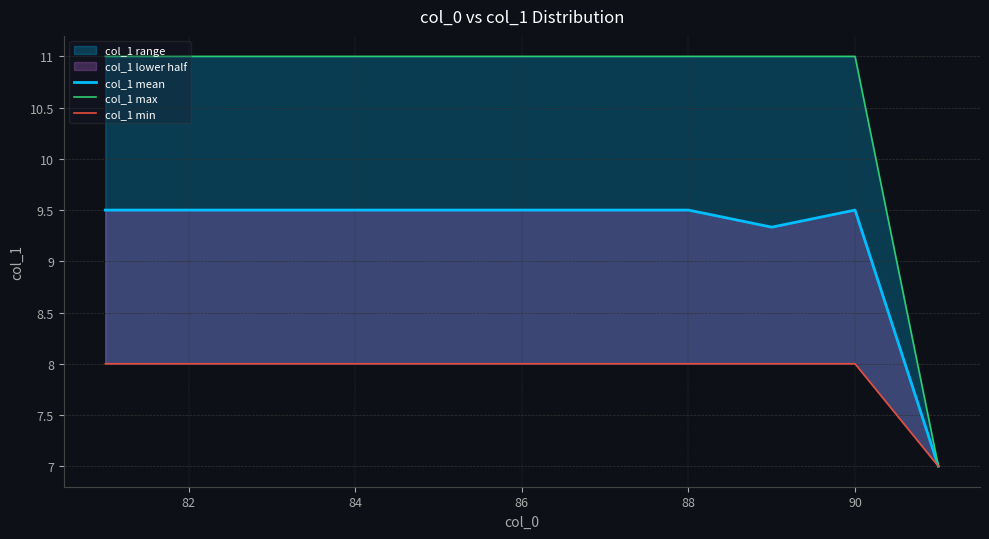

What is the highest value of the col_1 min series?

8.0